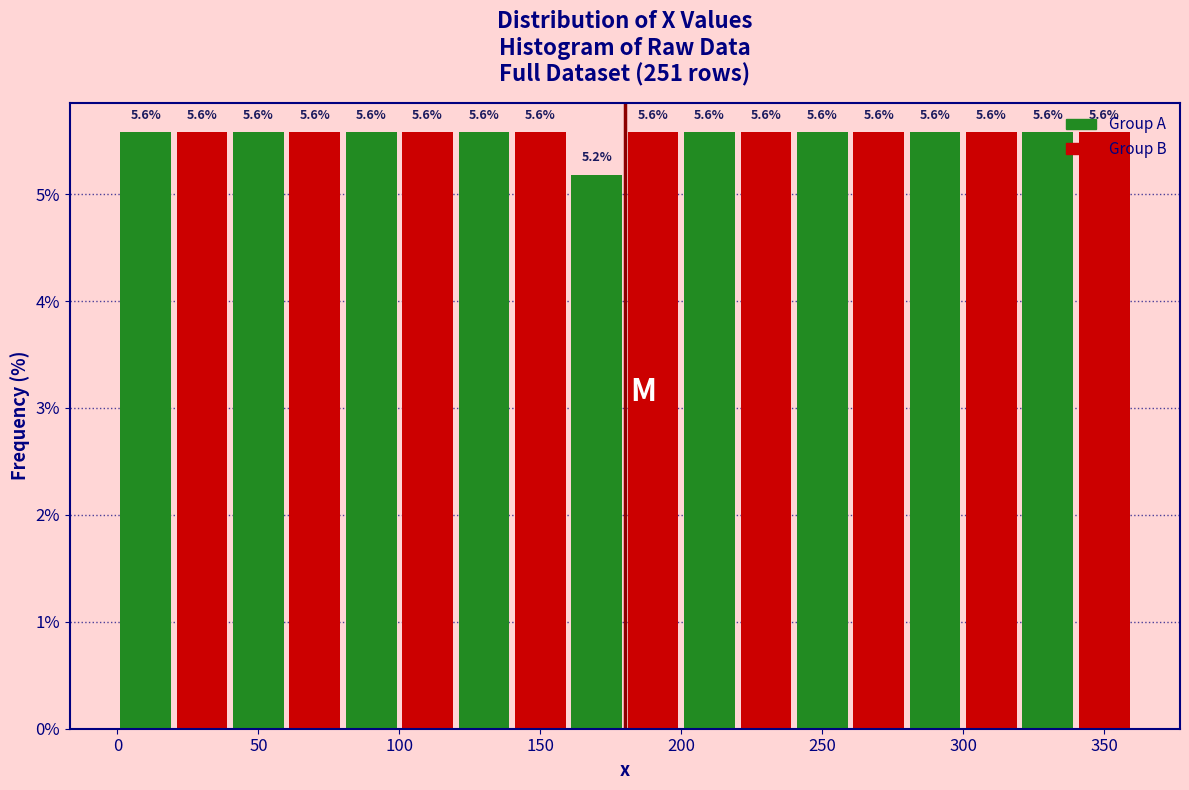

Reading left to right, list every bar in this chart as the range it spans on the x-axis followed by its height.

0 to 20: 5.6
20 to 40: 5.6
40 to 60: 5.6
60 to 80: 5.6
80 to 100: 5.6
100 to 120: 5.6
120 to 140: 5.6
140 to 160: 5.6
160 to 180: 5.2
180 to 200: 5.6
200 to 220: 5.6
220 to 240: 5.6
240 to 260: 5.6
260 to 280: 5.6
280 to 300: 5.6
300 to 320: 5.6
320 to 340: 5.6
340 to 360: 5.6